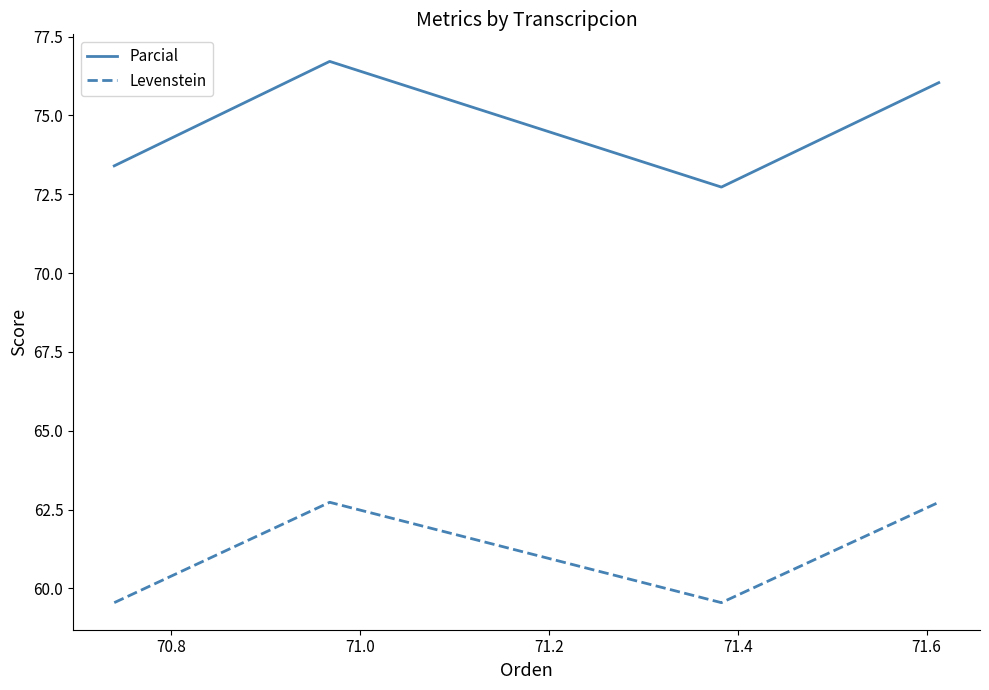

True or false: Parcial and Levenstein cross at least once.

False